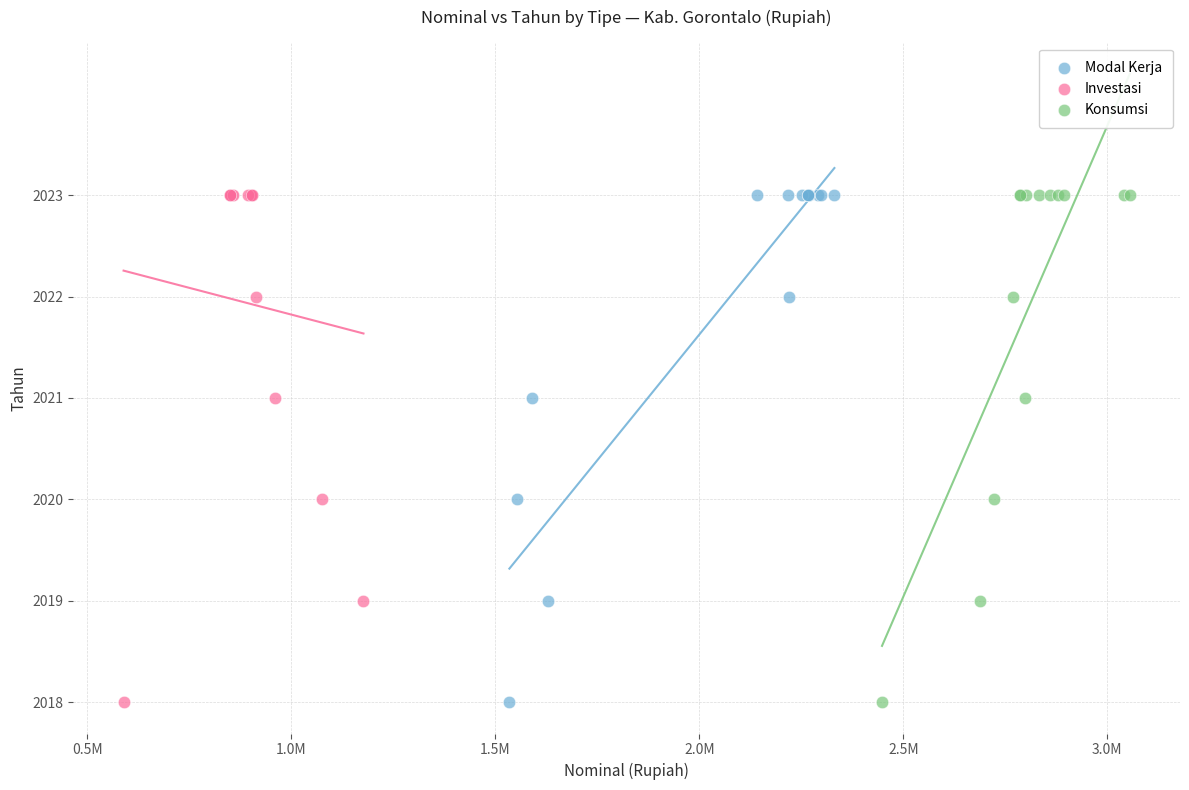

What are all the series names shown in the legend?

Modal Kerja, Investasi, Konsumsi